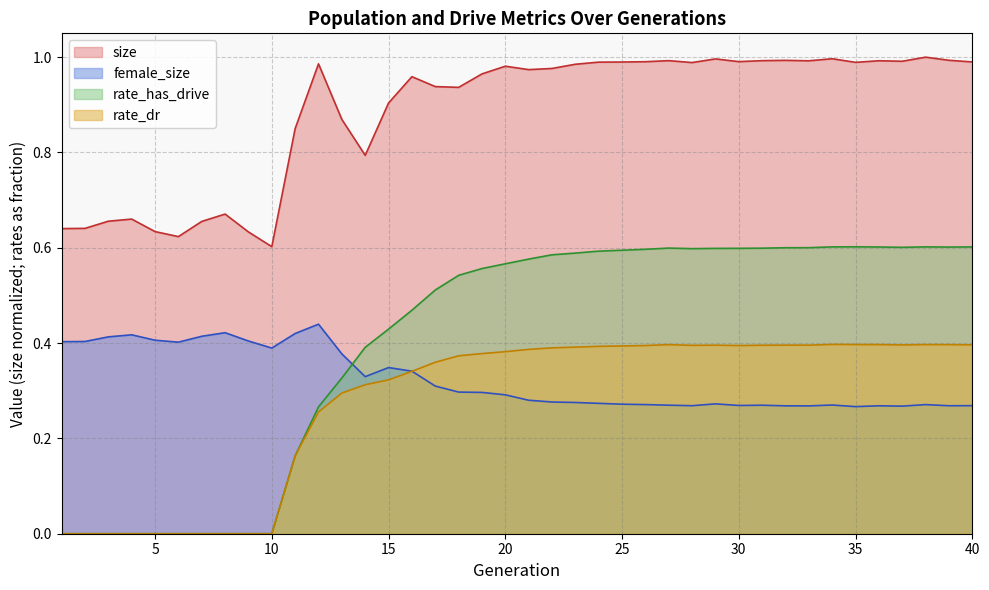

Read the size value at 30.

1.0